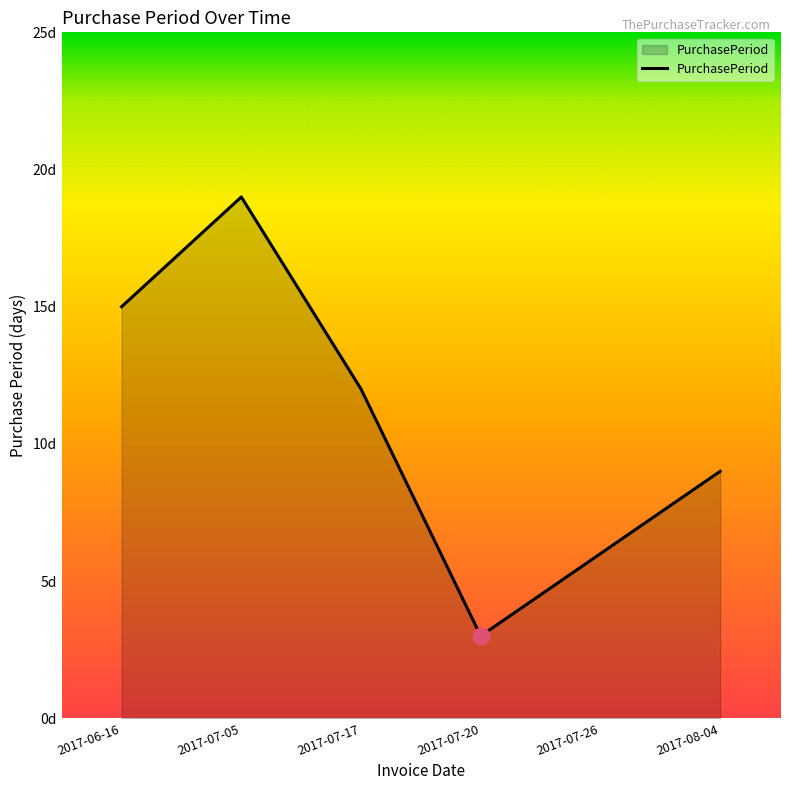

What position from the right is 2017-08-04?

1